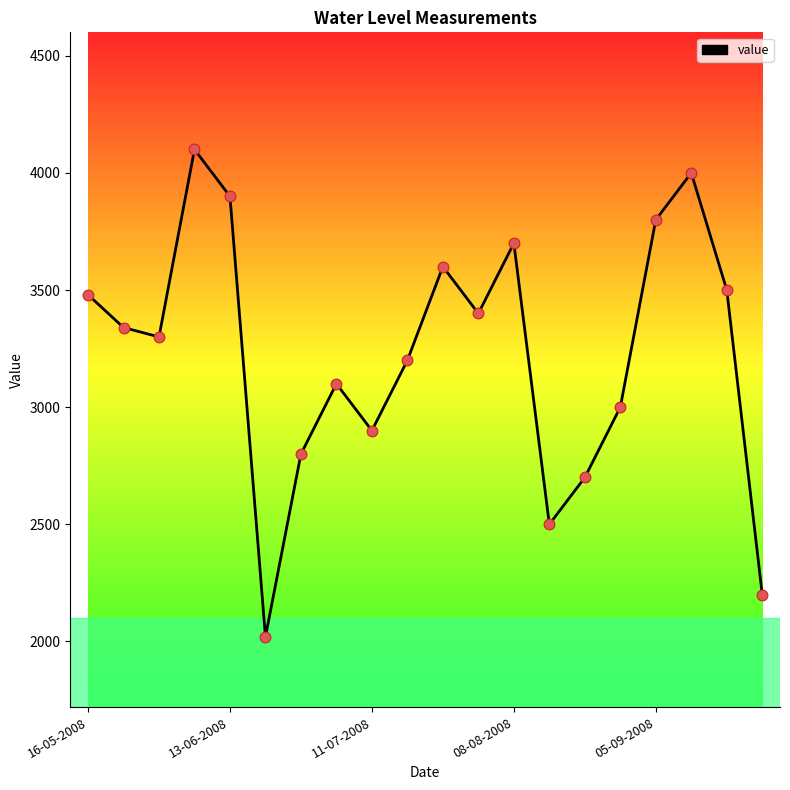

What is the maximum value shown in the chart?

4100